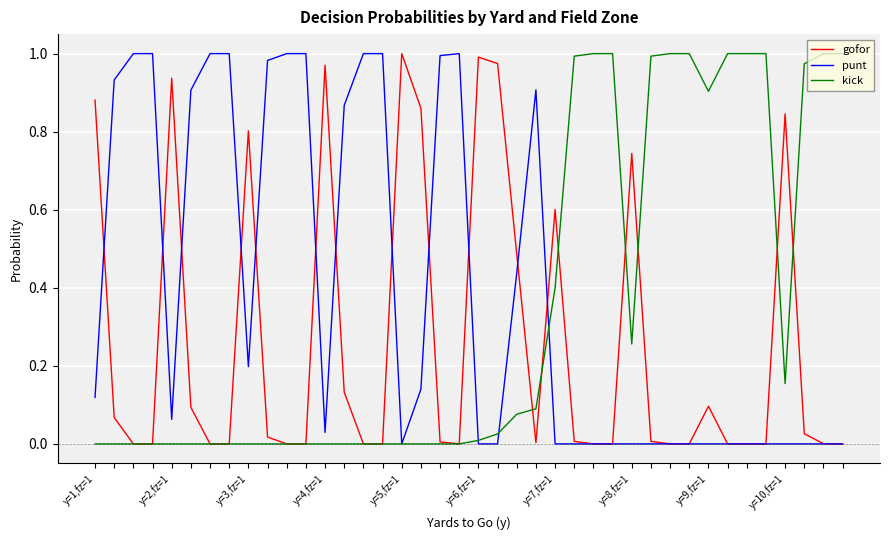

What are all the series names shown in the legend?

gofor, punt, kick